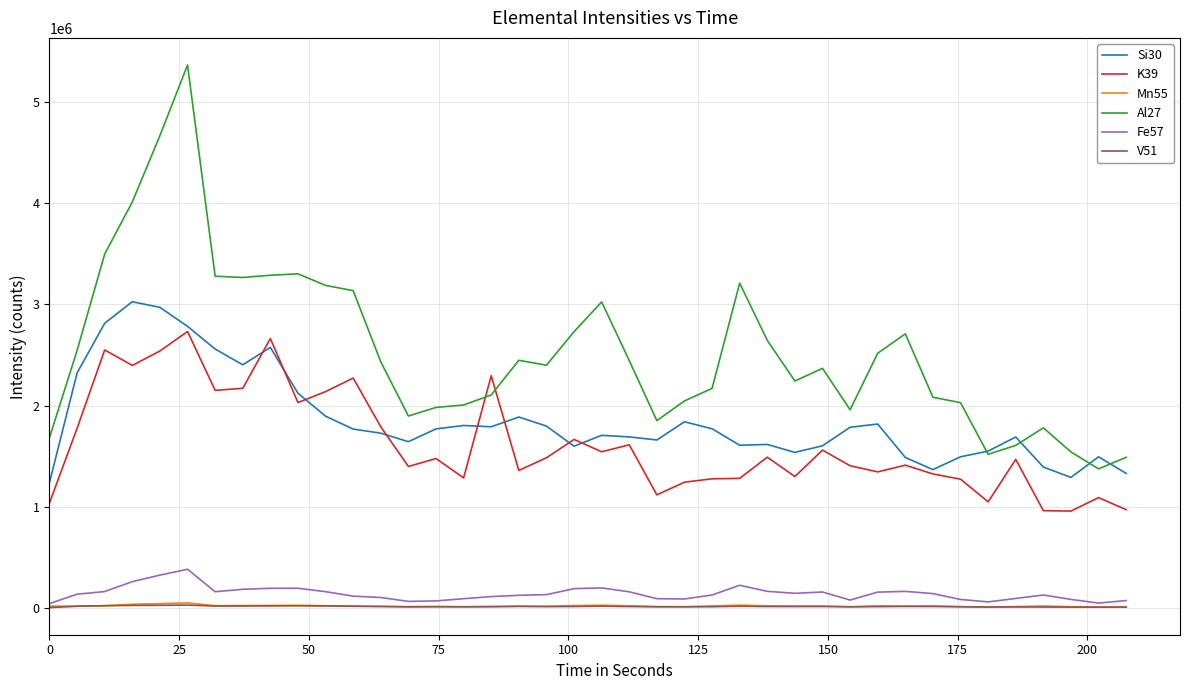

How many distinct data groups are displayed?

6